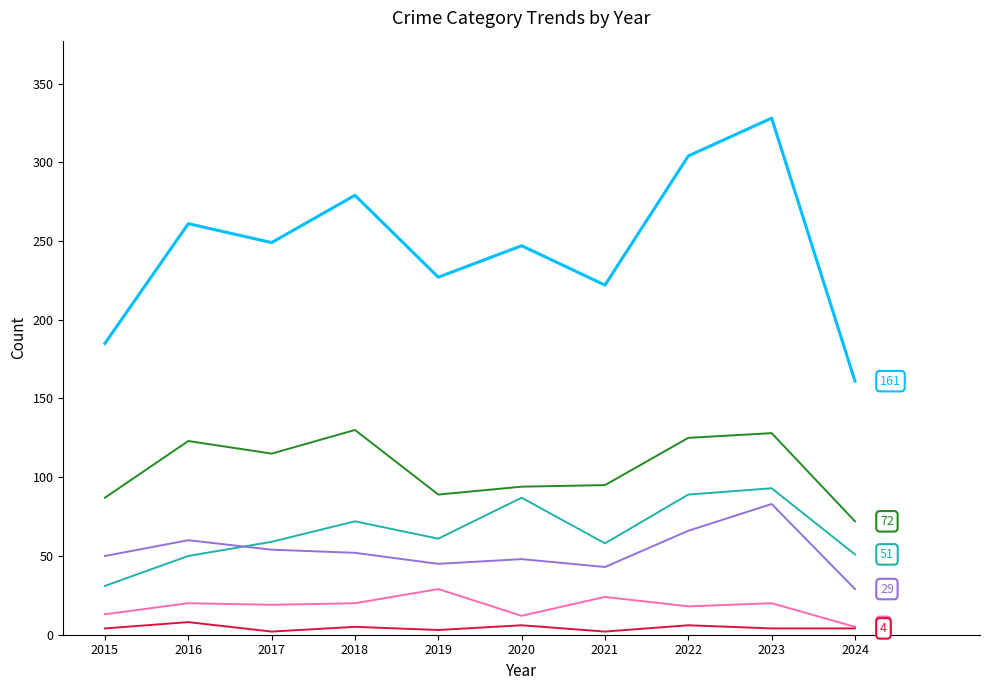

How many distinct data groups are displayed?

6